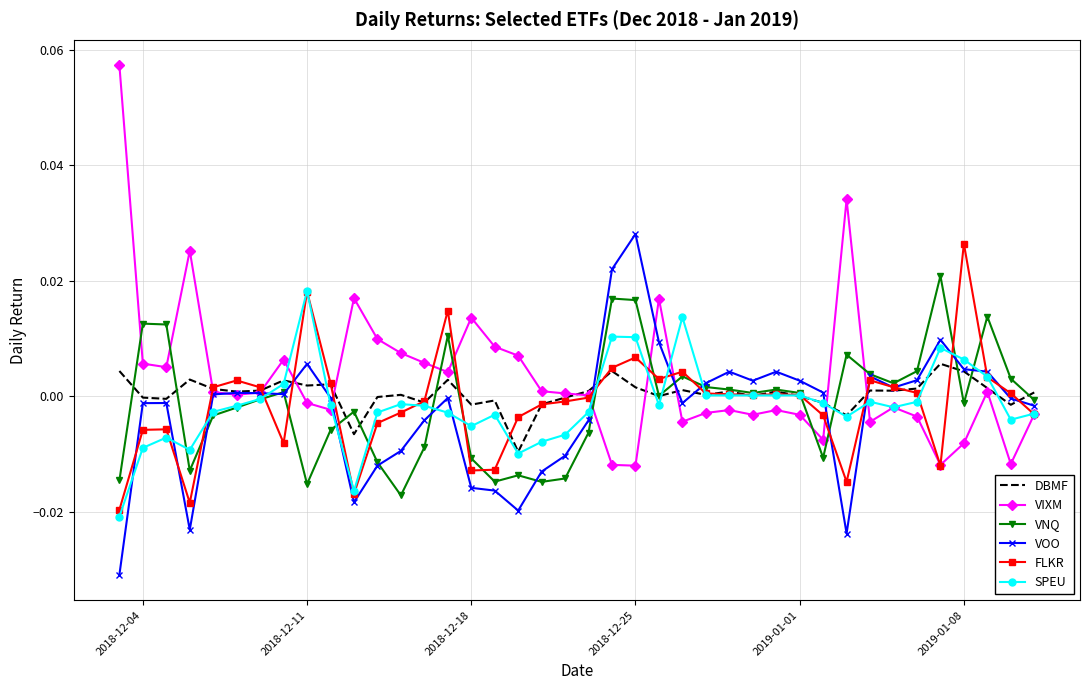

How many interior local peaks does the FLKR series have?

9